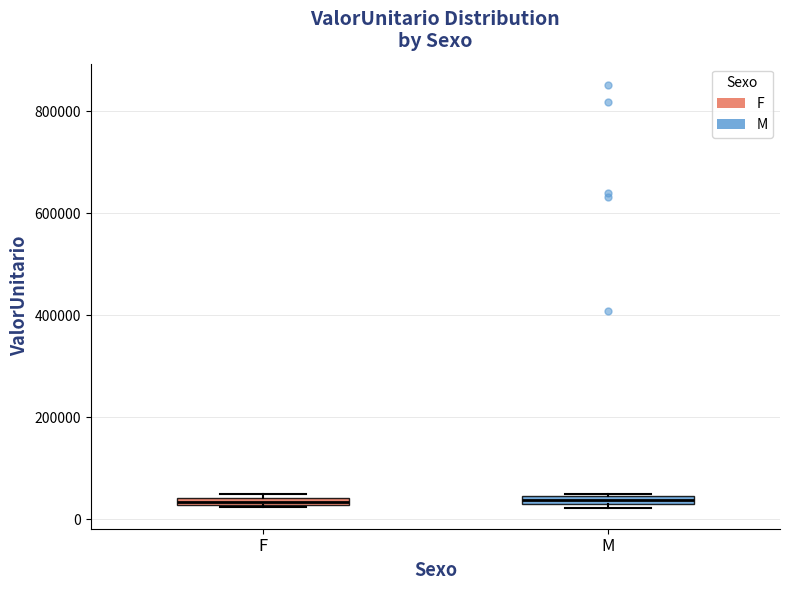

Where is the lower edge of the box for M on the y-axis? The values are not printed on the chart, so give them approximately, as read against the axis.

20000